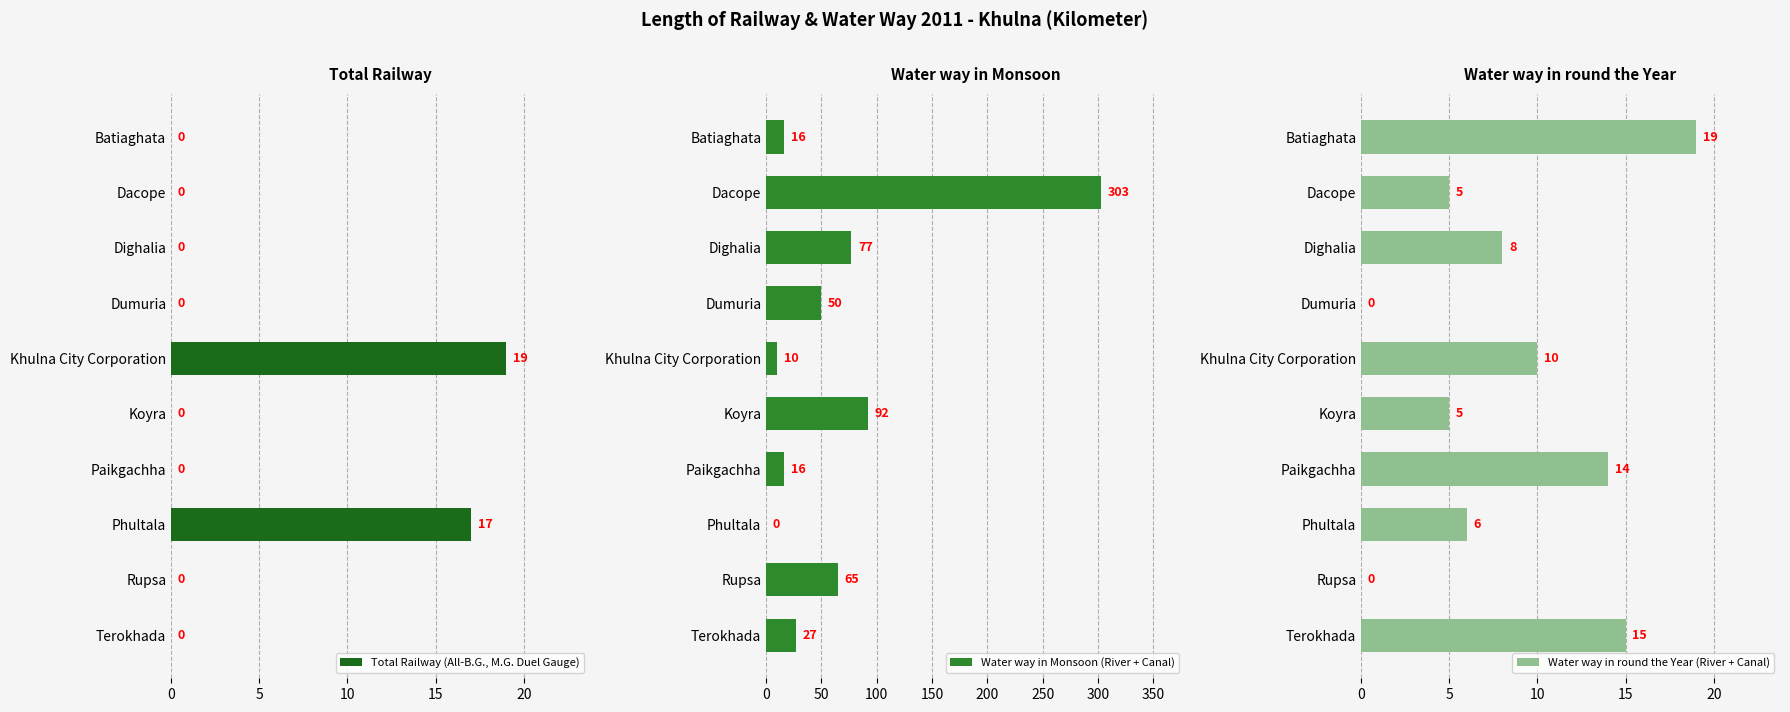

What is the sum of the Water way in Monsoon (River + Canal) values at Dumuria and Khulna City Corporation?

60